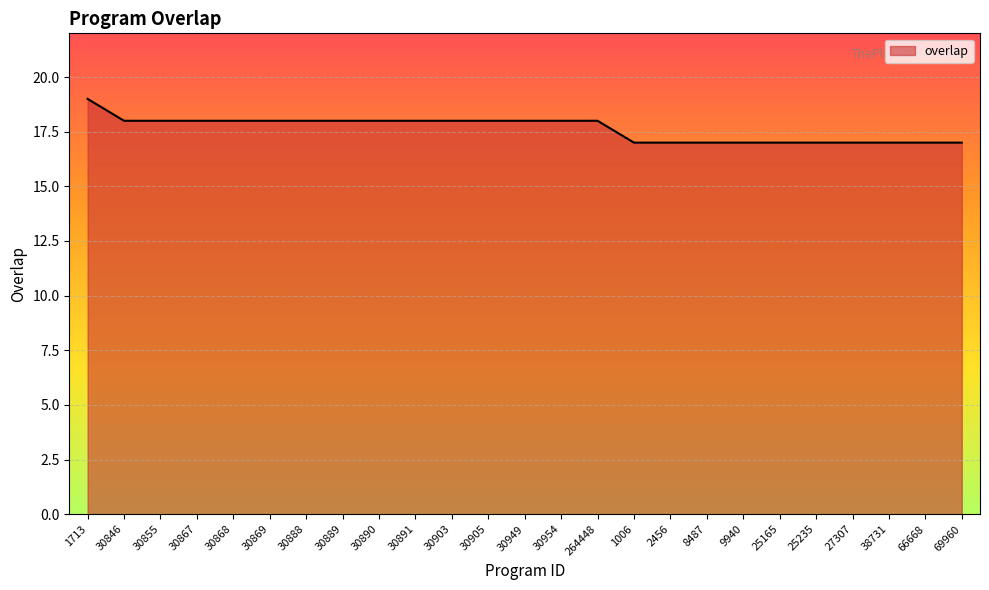

What value does the data have at 30905?

18